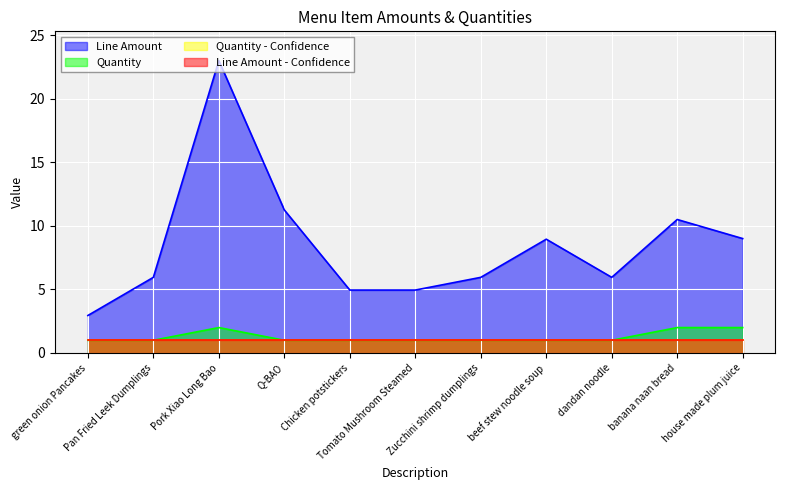

What is the sum of the Line Amount values at Pork Xiao Long Bao and Pan Fried Leek Dumplings?

28.9